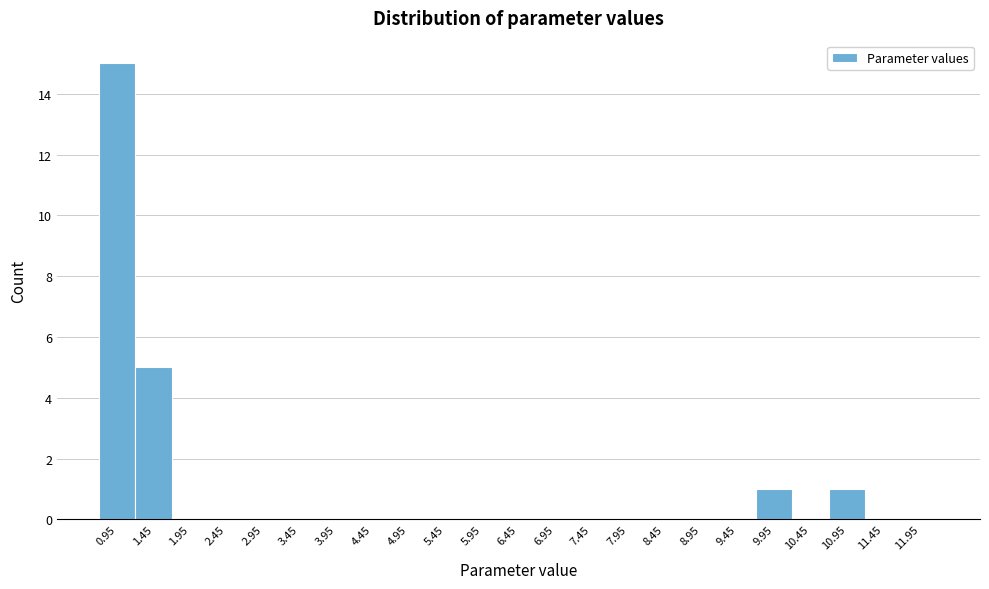

Reading left to right, list every bar in this chart as the range it spans on the x-axis followed by its height. The values are not printed on the chart, so give them approximately, as read against the axis.

0.7 to 1.2: 15
1.2 to 1.7: 5
1.7 to 2.2: 0
2.2 to 2.7: 0
2.7 to 3.2: 0
3.2 to 3.7: 0
3.7 to 4.2: 0
4.2 to 4.7: 0
4.7 to 5.2: 0
5.2 to 5.7: 0
5.7 to 6.2: 0
6.2 to 6.7: 0
6.7 to 7.2: 0
7.2 to 7.7: 0
7.7 to 8.2: 0
8.2 to 8.7: 0
8.7 to 9.2: 0
9.2 to 9.7: 0
9.7 to 10.2: 1
10.2 to 10.7: 0
10.7 to 11.2: 1
11.2 to 11.7: 0
11.7 to 12.2: 0